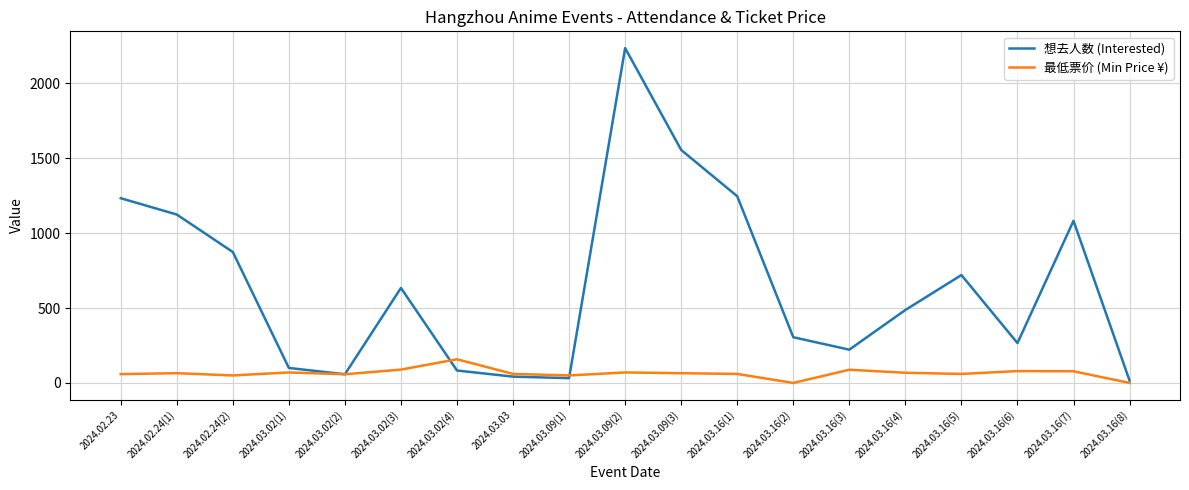

At which label does 想去人数 (Interested) reach its peak?

2024.03.09(2)